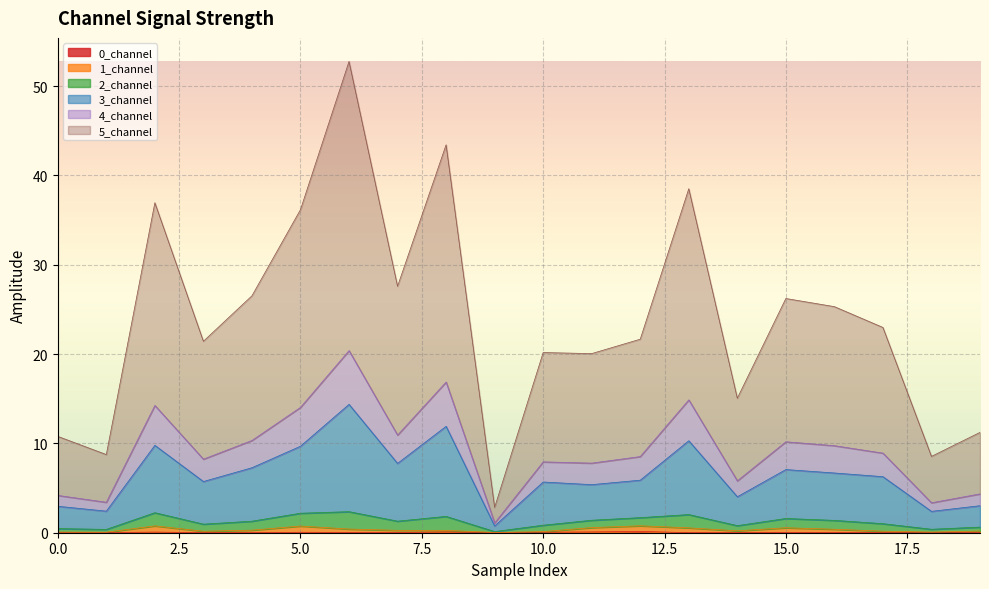

What is the difference between the 3_channel values at 3 and 7?

2.0